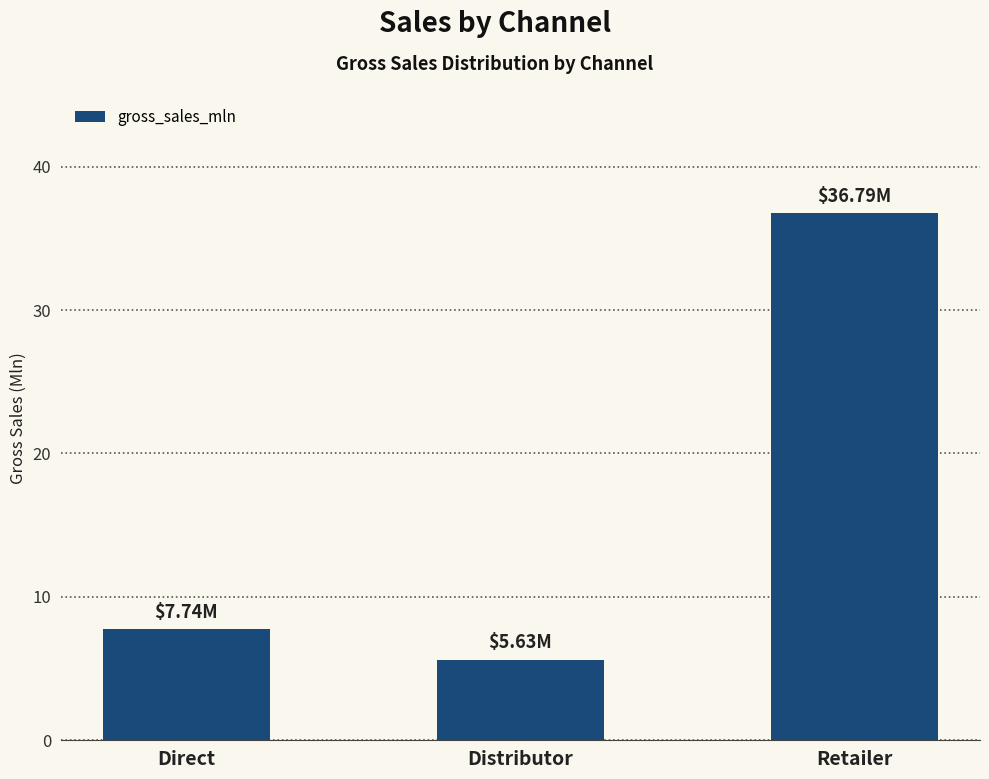

What is the greatest value displayed?

36.8